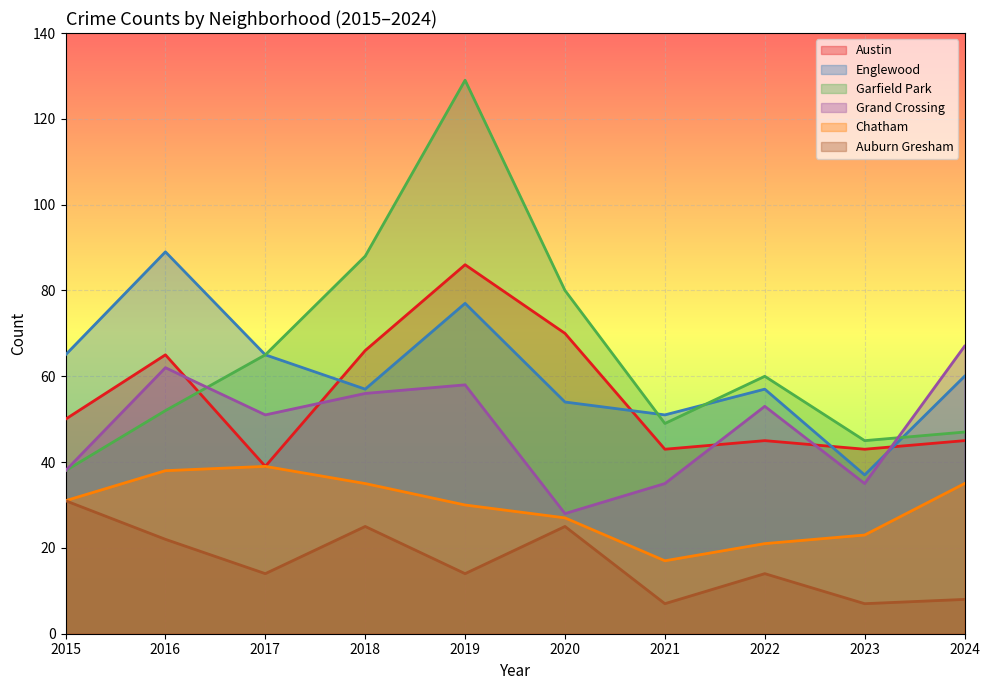

What are all the series names shown in the legend?

Austin, Englewood, Garfield Park, Grand Crossing, Chatham, Auburn Gresham